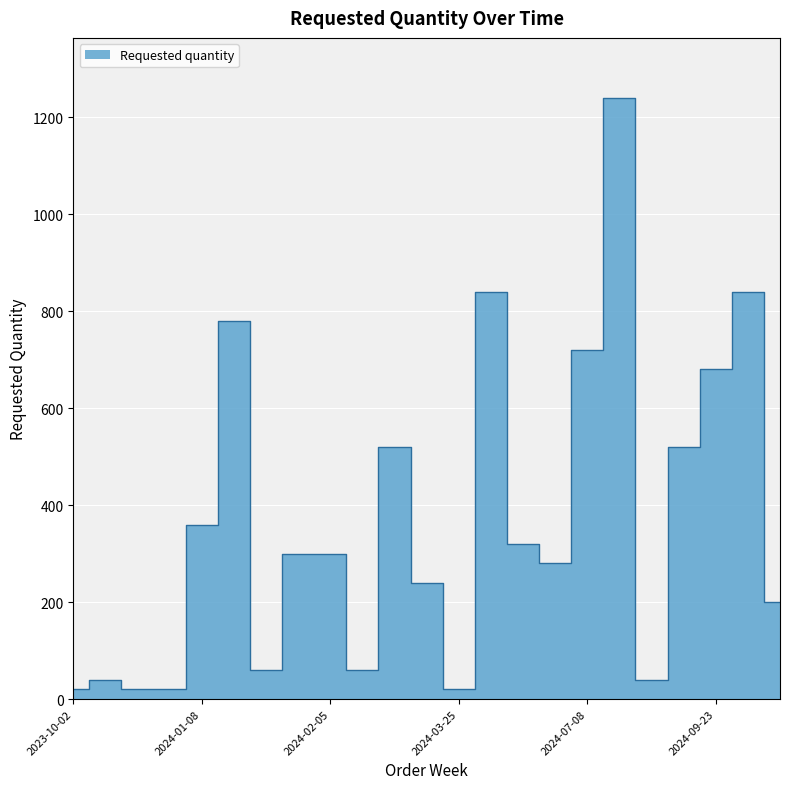

Reading left to right, transcribe all the data shown in this chart.

20	40	20	20	360	780	60	300	300	60	520	240	20	840	320	280	720	1240	40	520	680	840	200